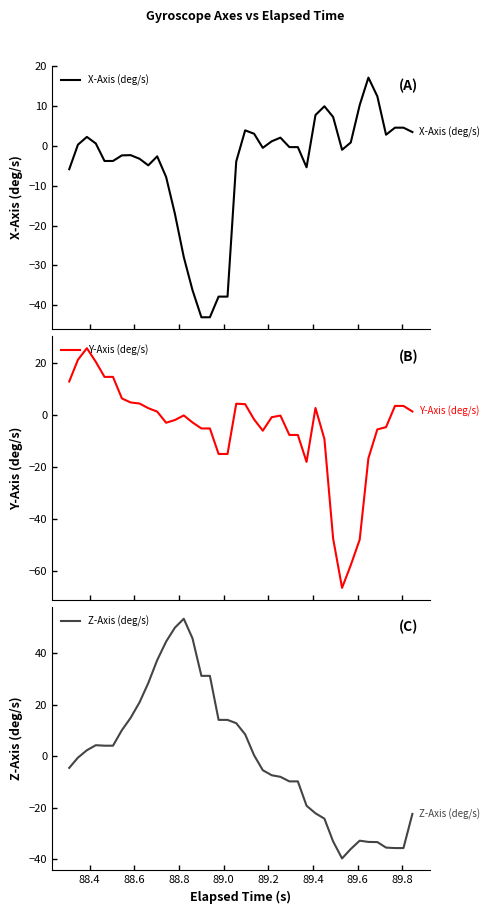

What is the highest value of the X-Axis (deg/s) series?

17.1